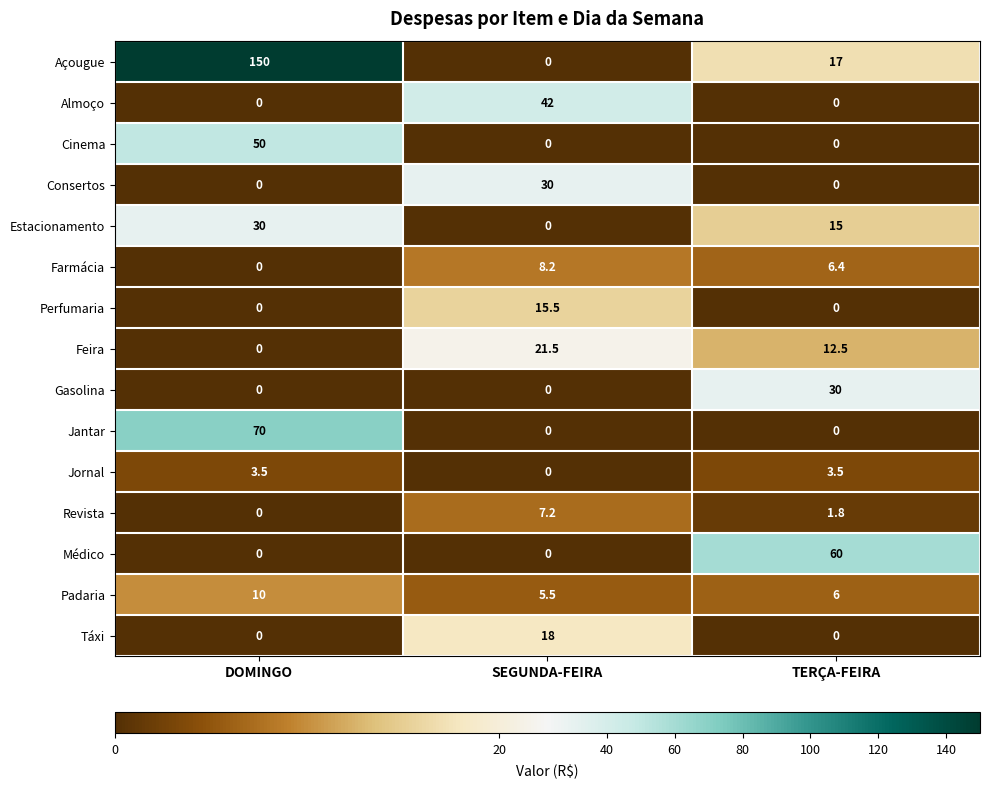

What is the sum of all Açougue values?

167.0